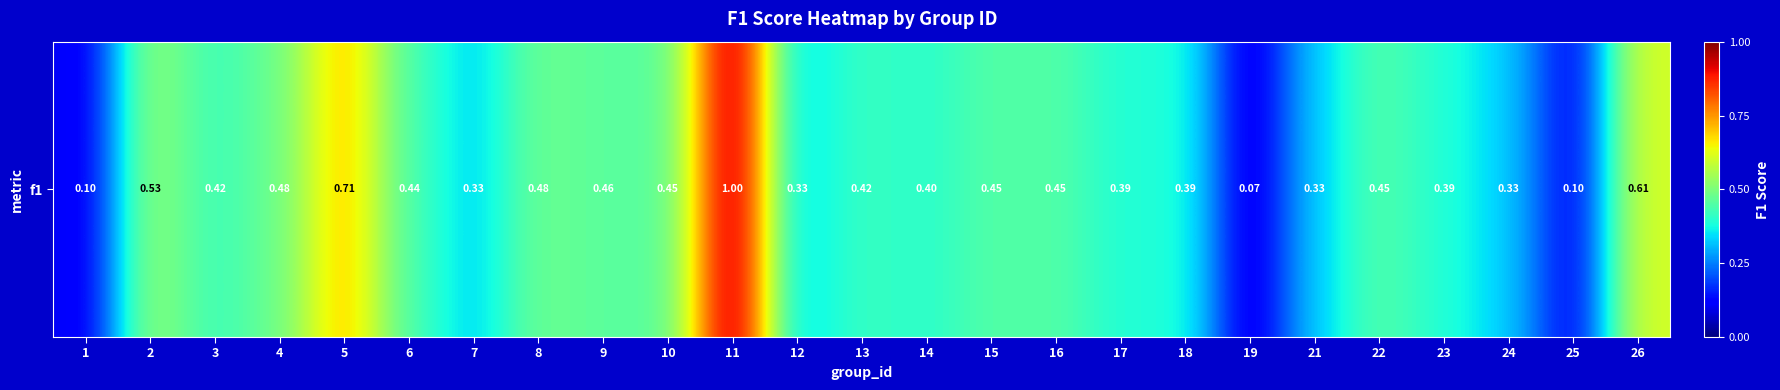

At which category does the chart reach its minimum across all series?

19